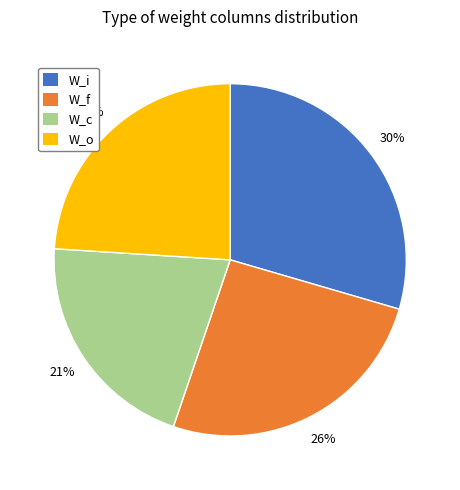

To the nearest percent, what is the difference between the W_i and W_o slice percentages?

6%